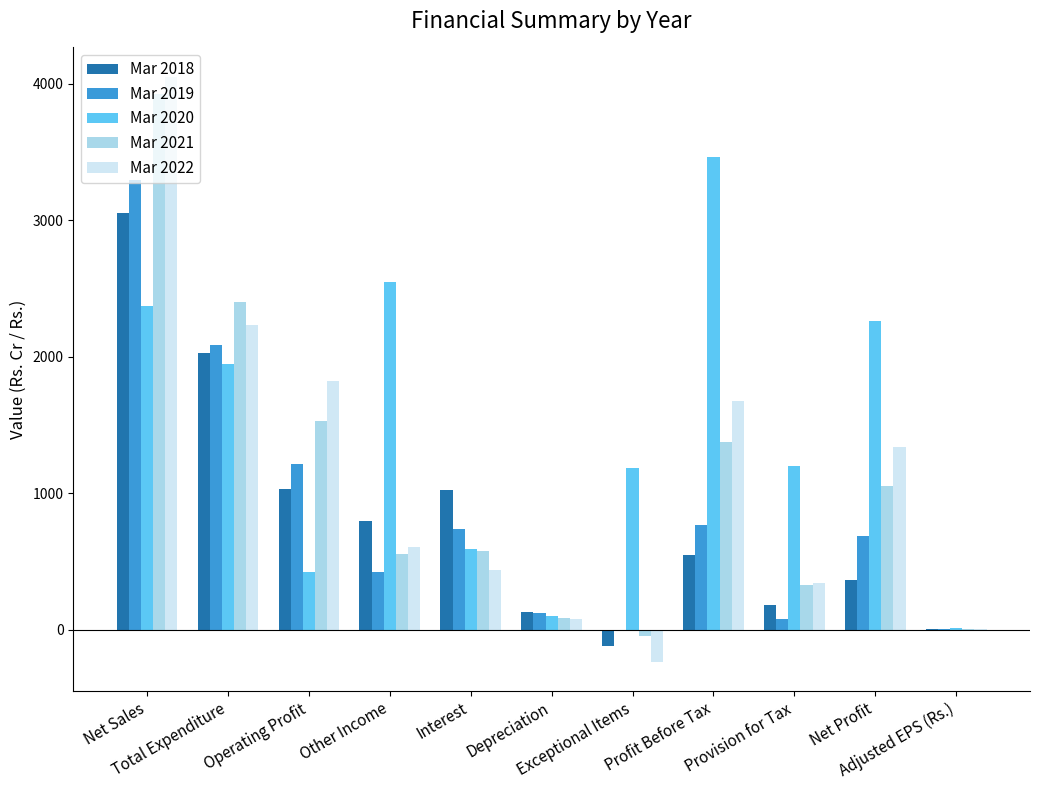

What is the total value across all series at Profit Before Tax?

7830.6